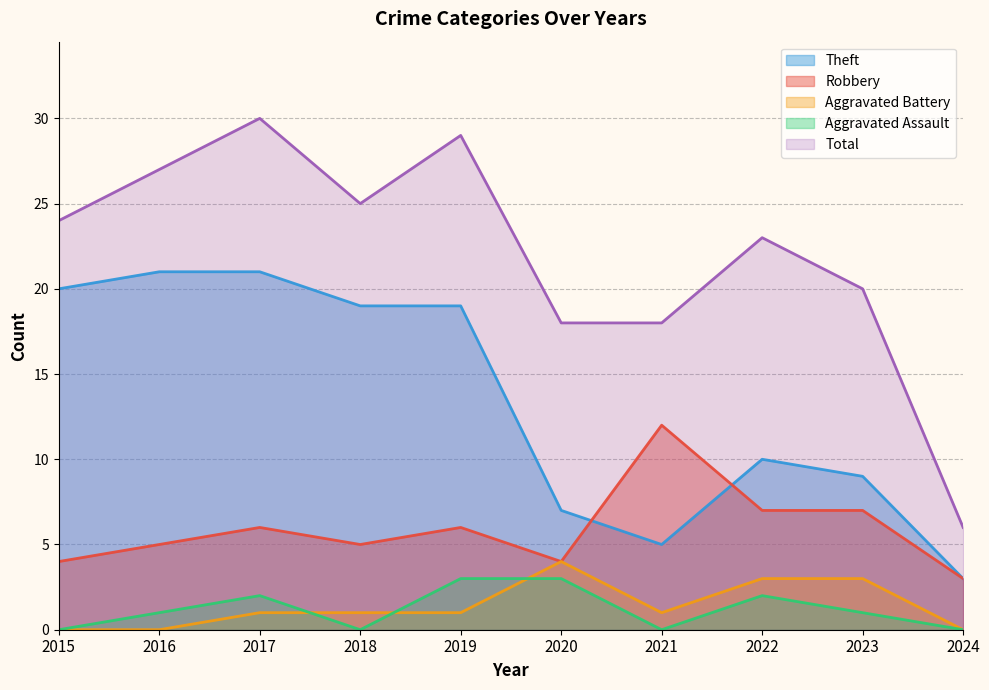

What is the difference between the highest and lowest values at 2017?

29